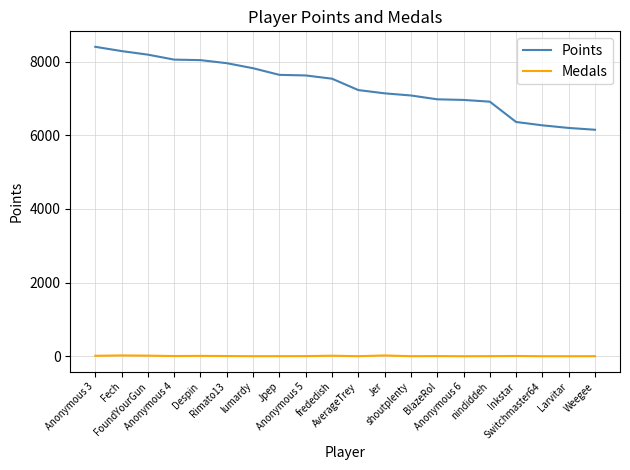

True or false: Medals and Points intersect in this chart.

False